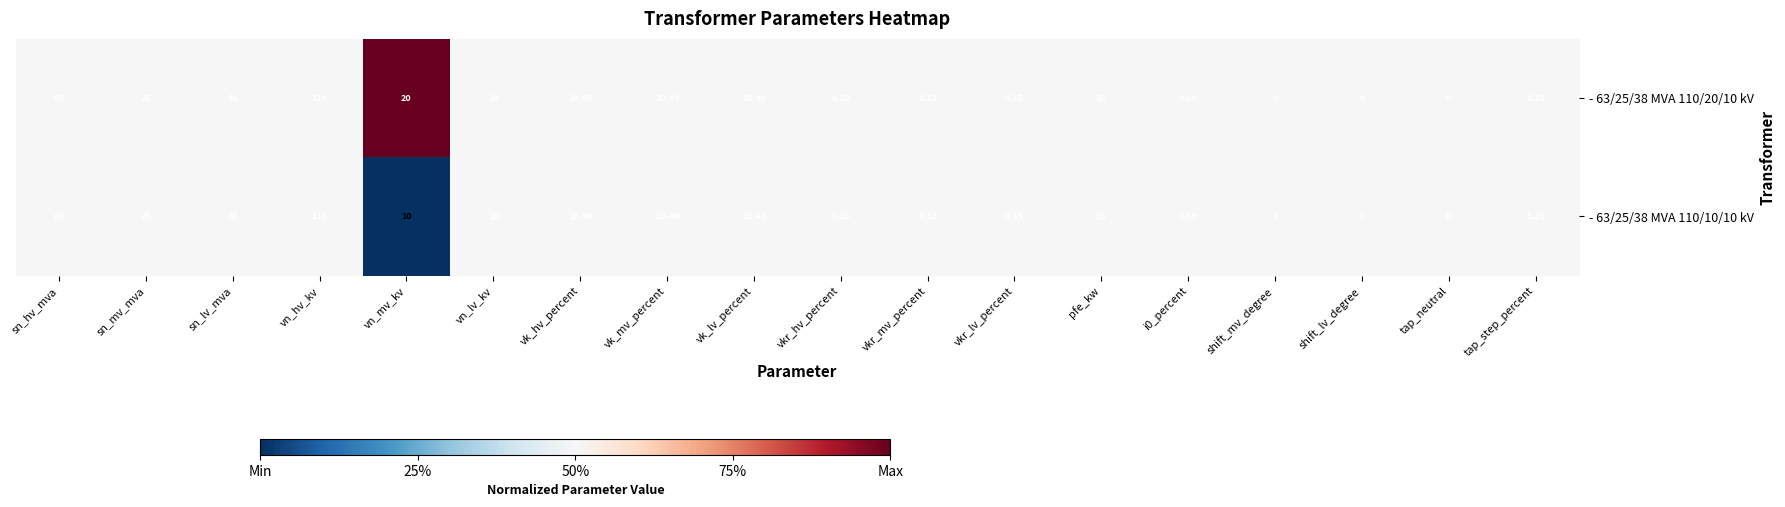

Which category has the highest value in the - 63/25/38 MVA 110/20/10 kV series?

vn_hv_kv